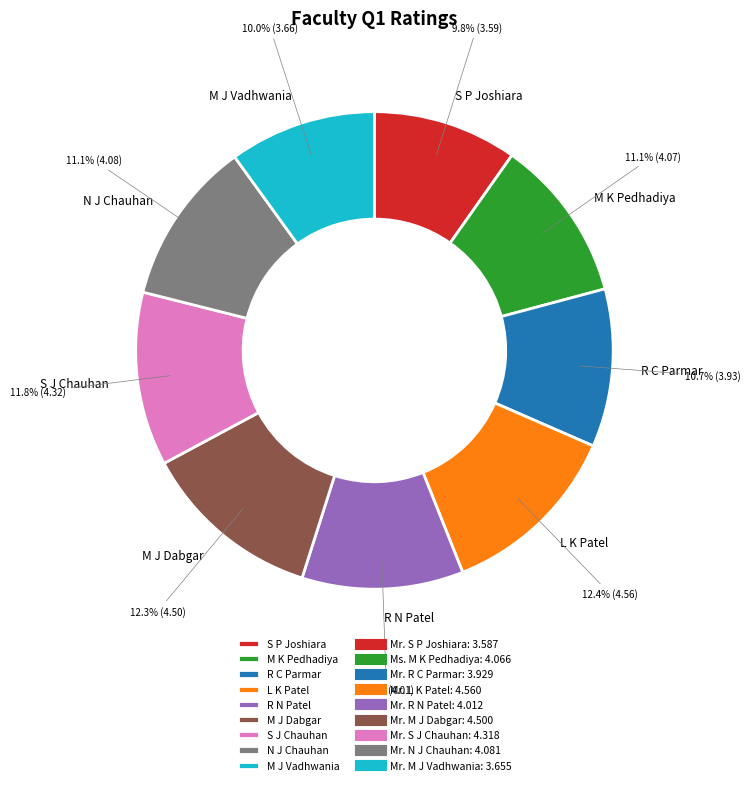

Between N J Chauhan and S P Joshiara, which is larger?

N J Chauhan